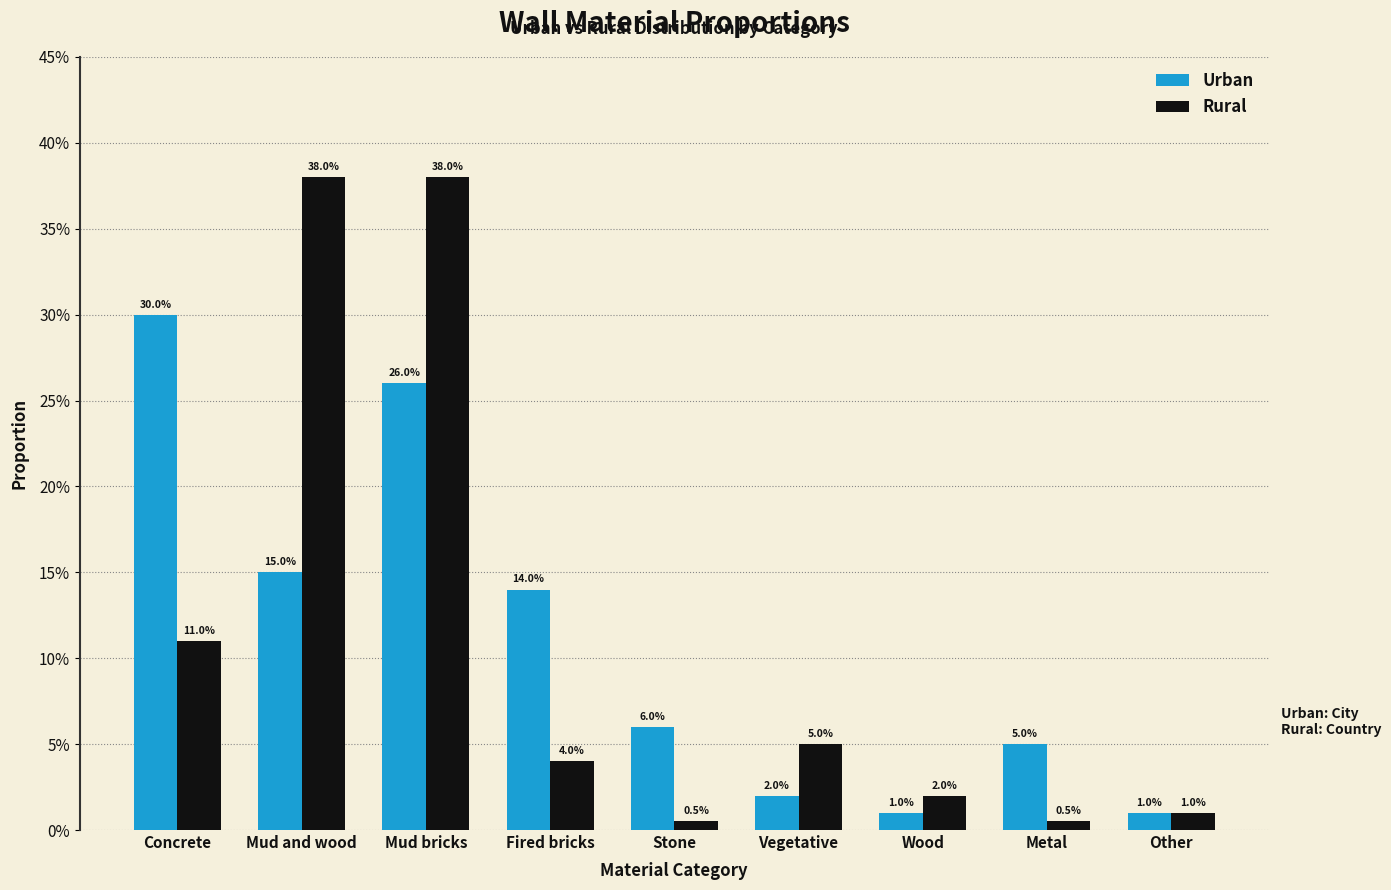

List the series in order of their peak value, lowest first.

Urban, Rural